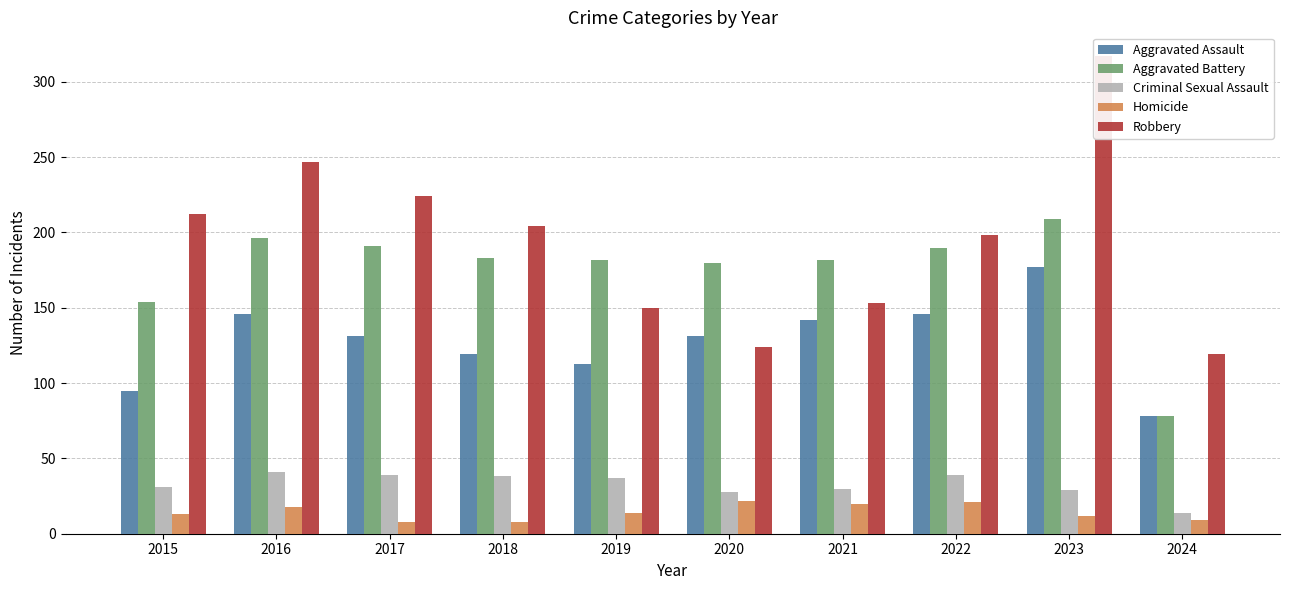

Which series has the largest range (max minus min)?

Robbery